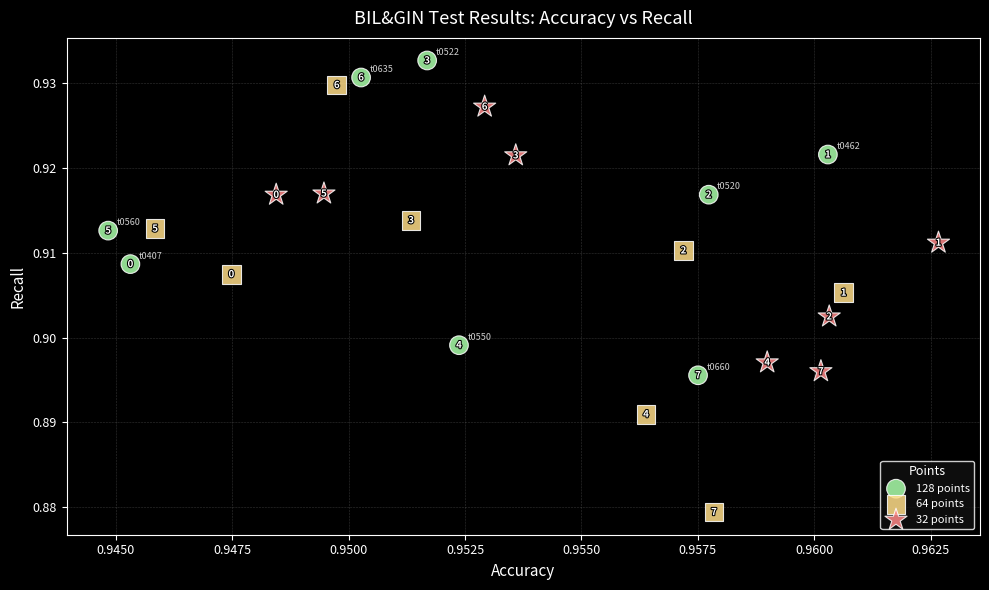

Which series has the largest Y range (max minus min)?

64 points